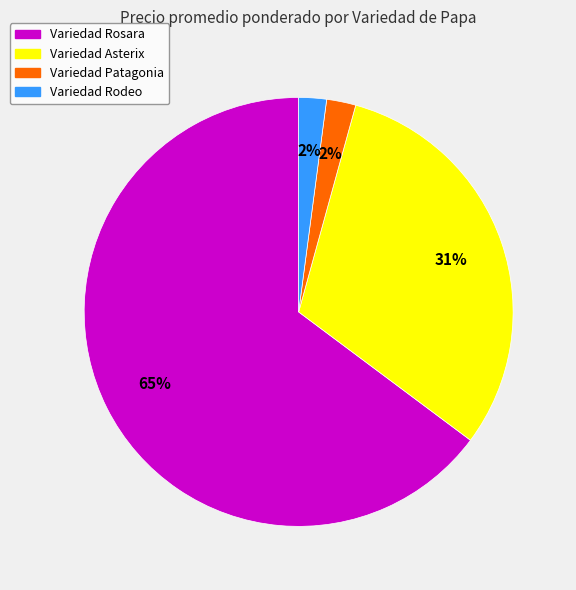

Is it true that Variedad Asterix is 31% of the pie?

True